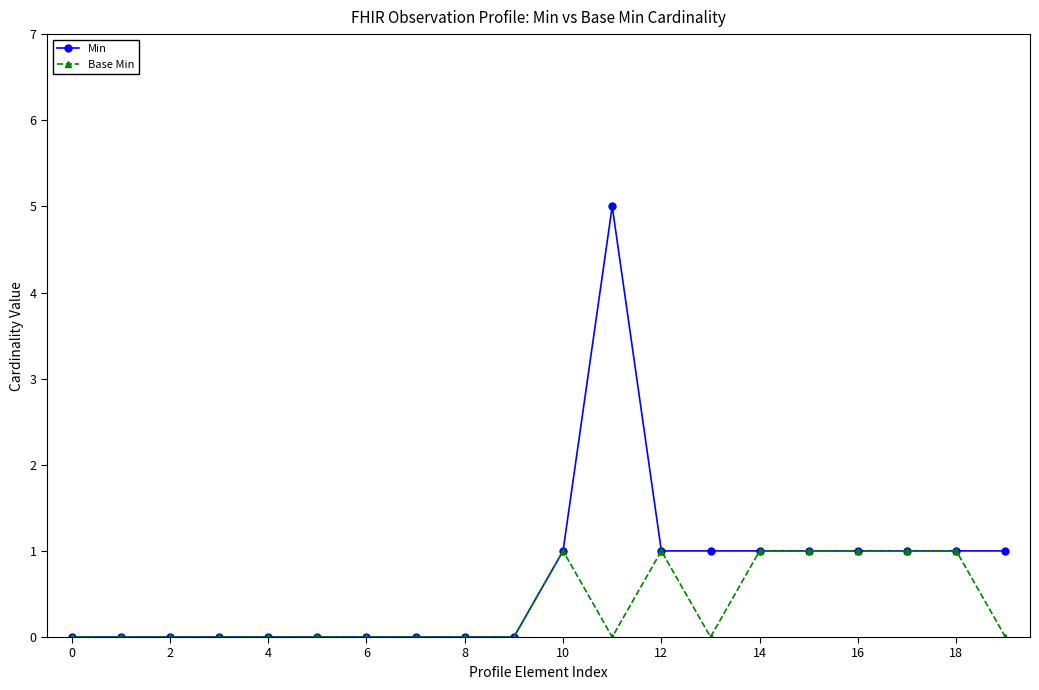

Which series has the largest total across all categories?

Min